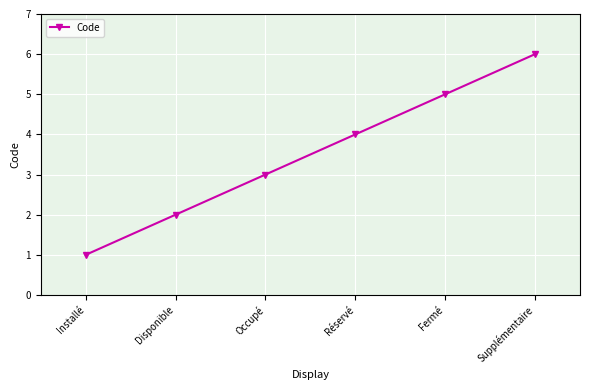

What is the approximate value at Occupé?

3